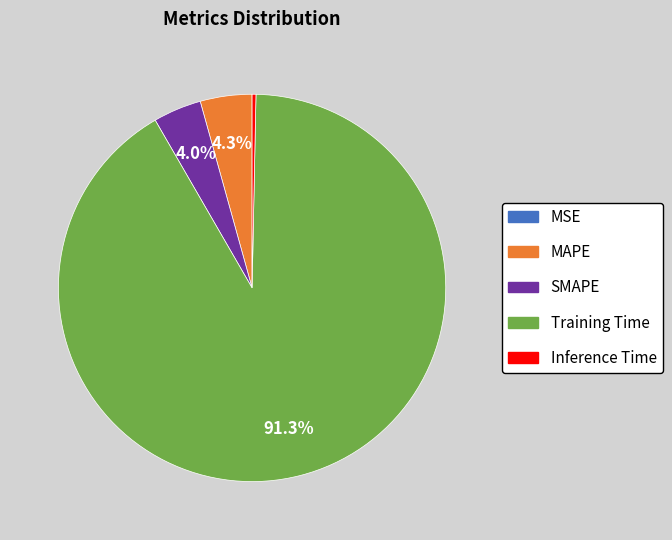

Between SMAPE and Training Time, which is larger?

Training Time